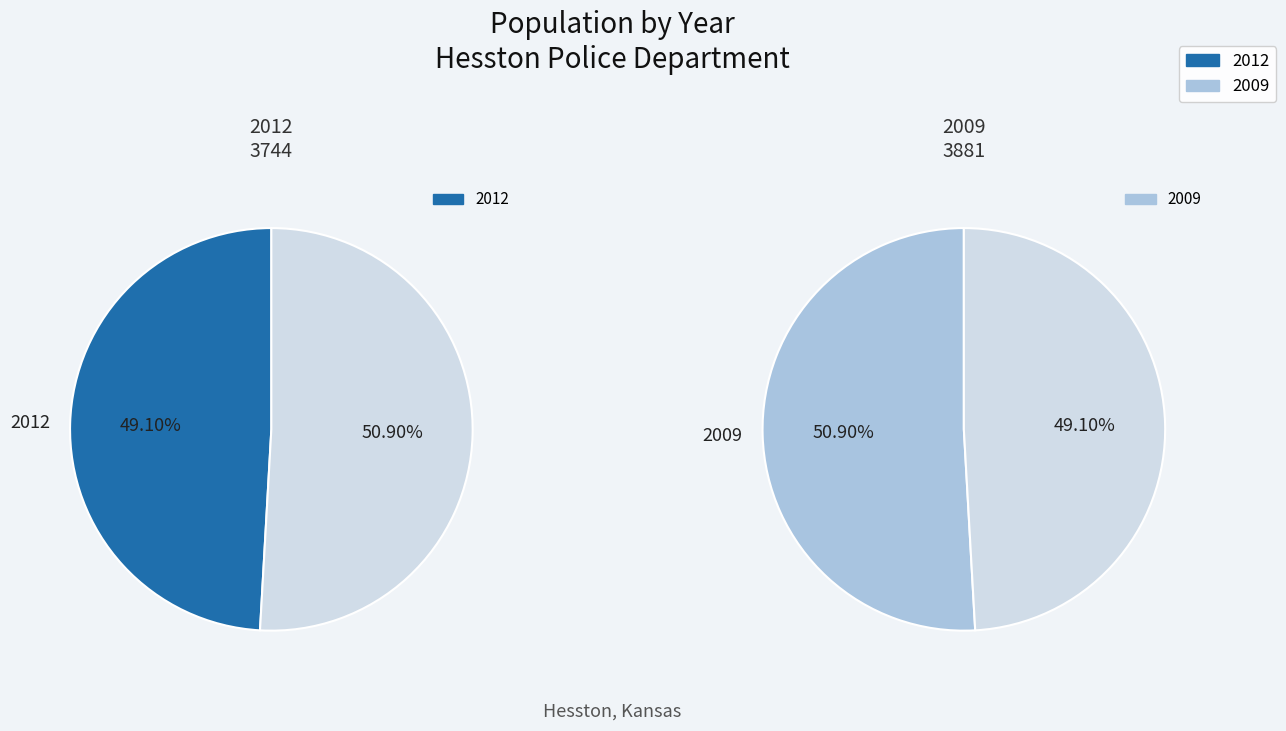

How many segments does this pie chart have?

2